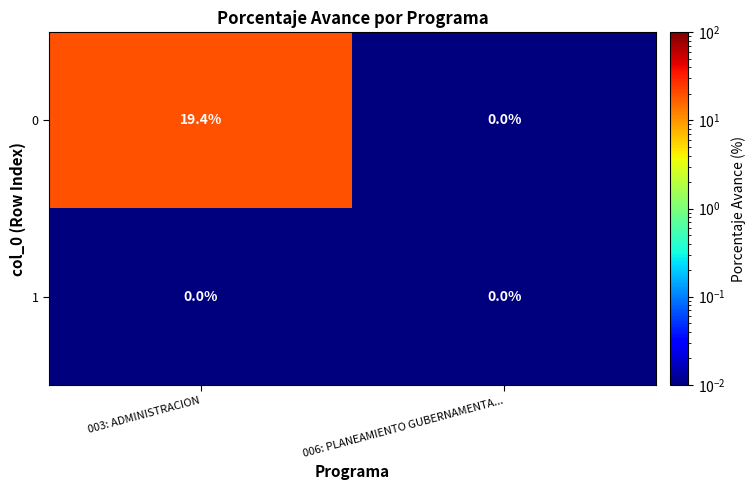

What is the total value across all series at 003: ADMINISTRACION?

19.4